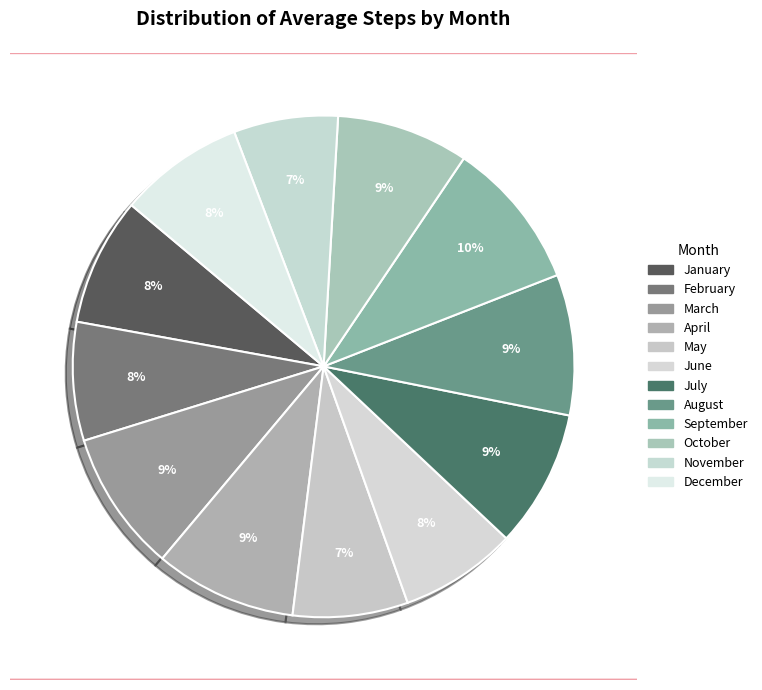

How many segments does this pie chart have?

12